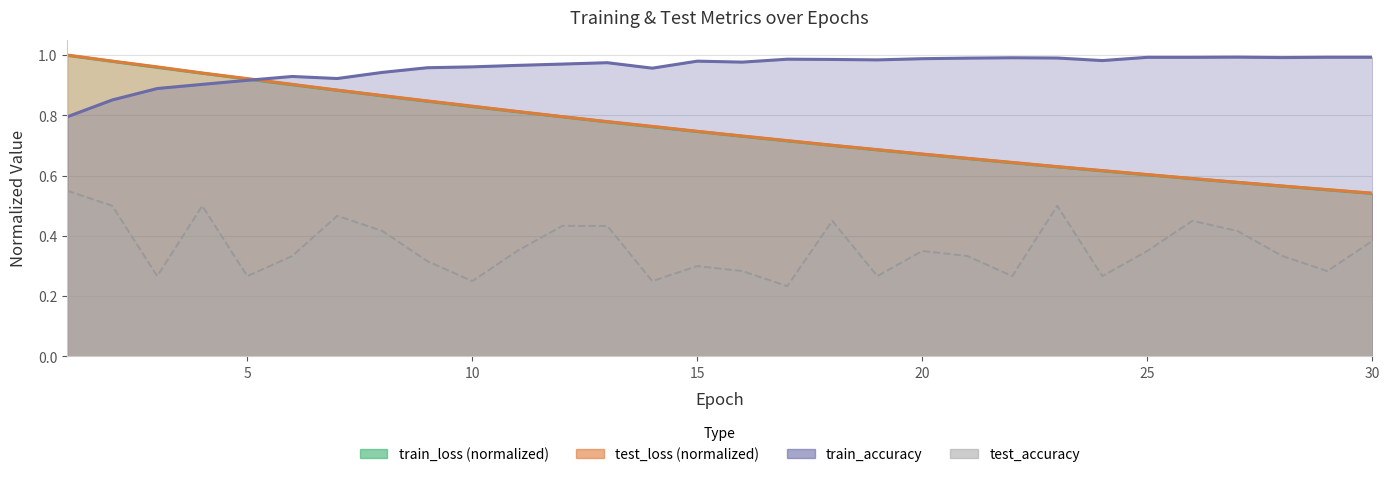

What are all the series names shown in the legend?

test_loss, train_loss, train_accuracy, test_accuracy